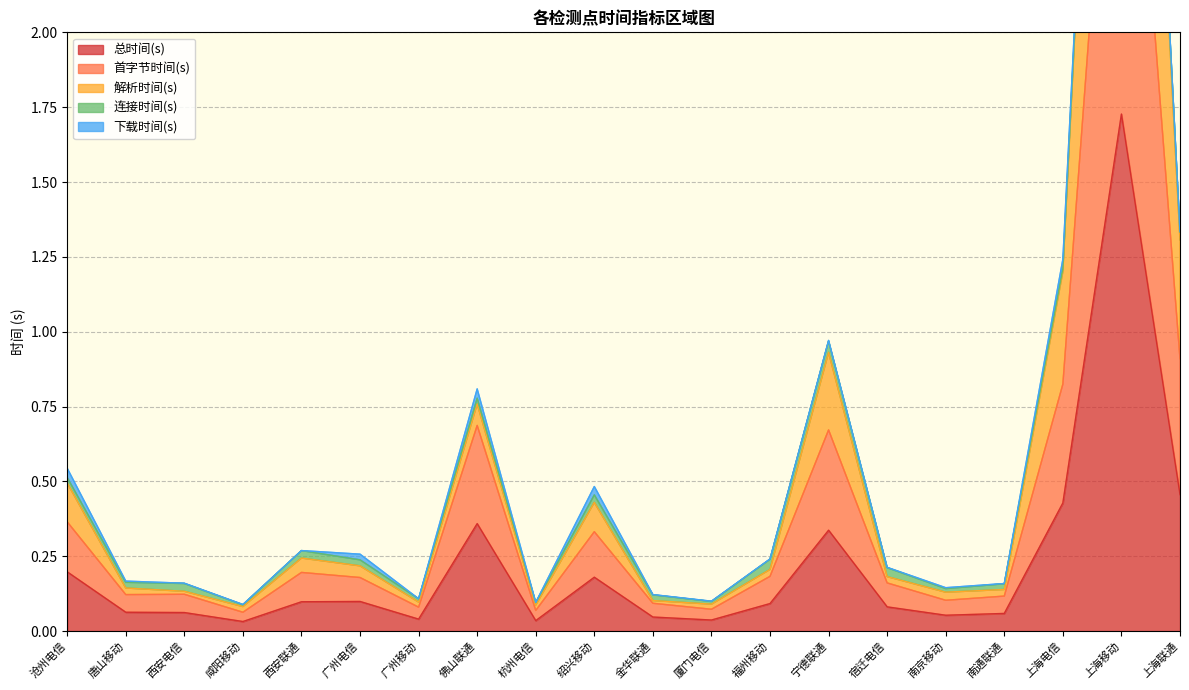

What is the label of the 8th point from the left?

佛山联通